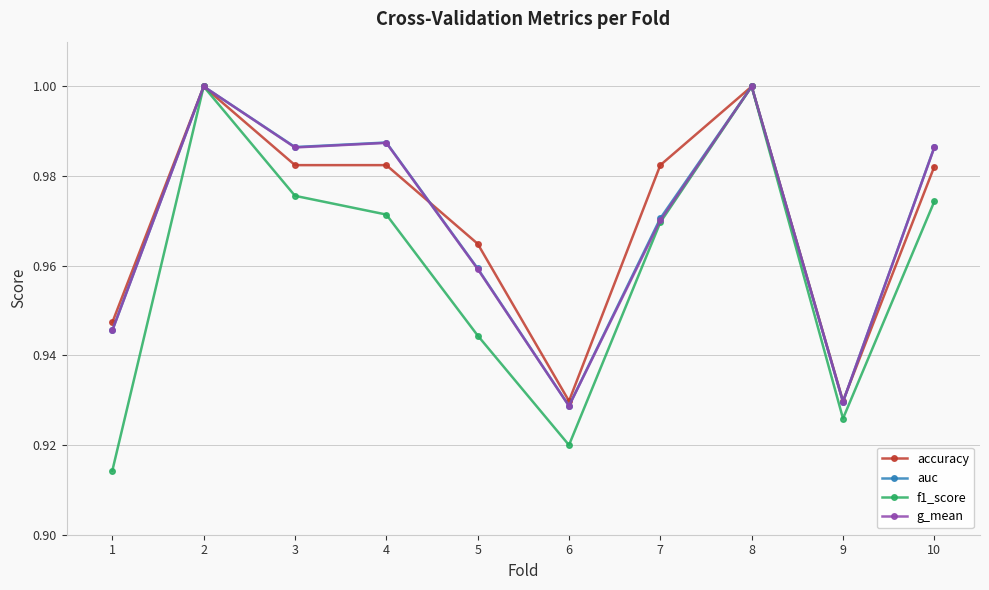

Between 1 and 6, which series saw the biggest shift?

accuracy